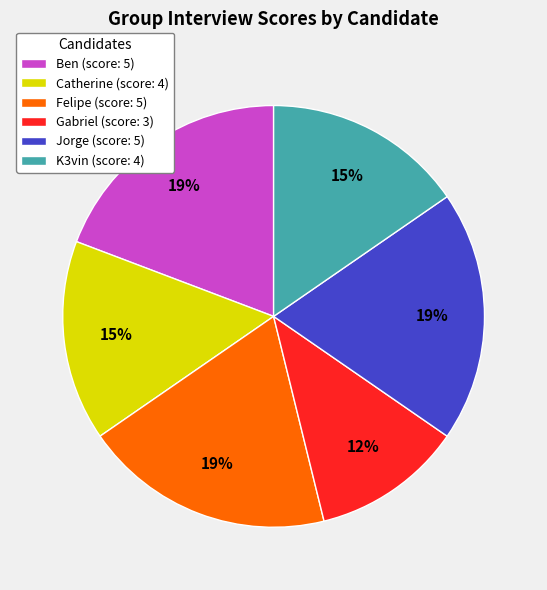

Count the number of slices in the pie.

6